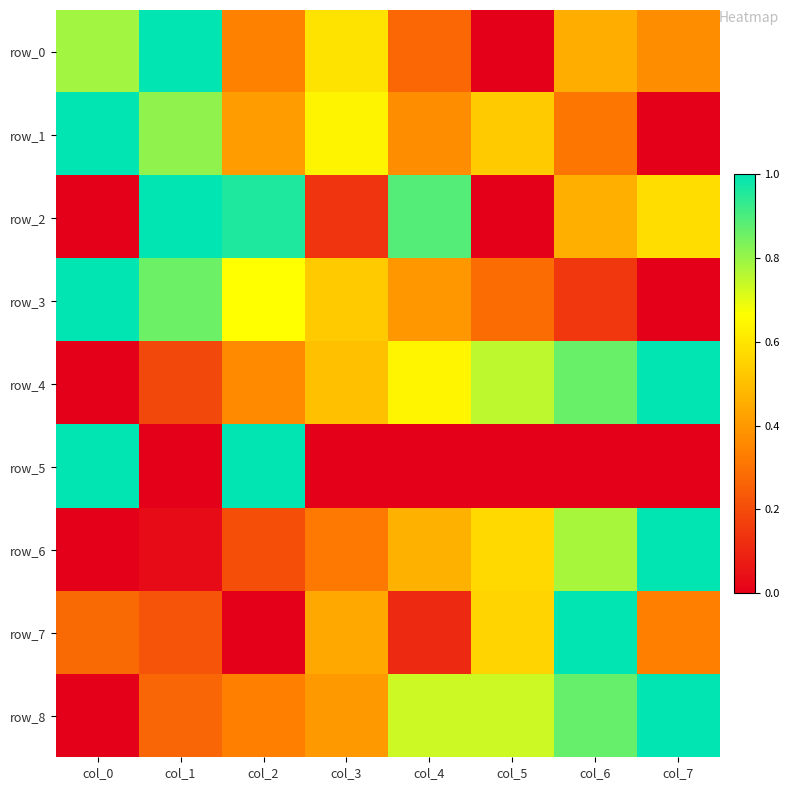

What is the approximate value of row_4 at col_7?

1.0